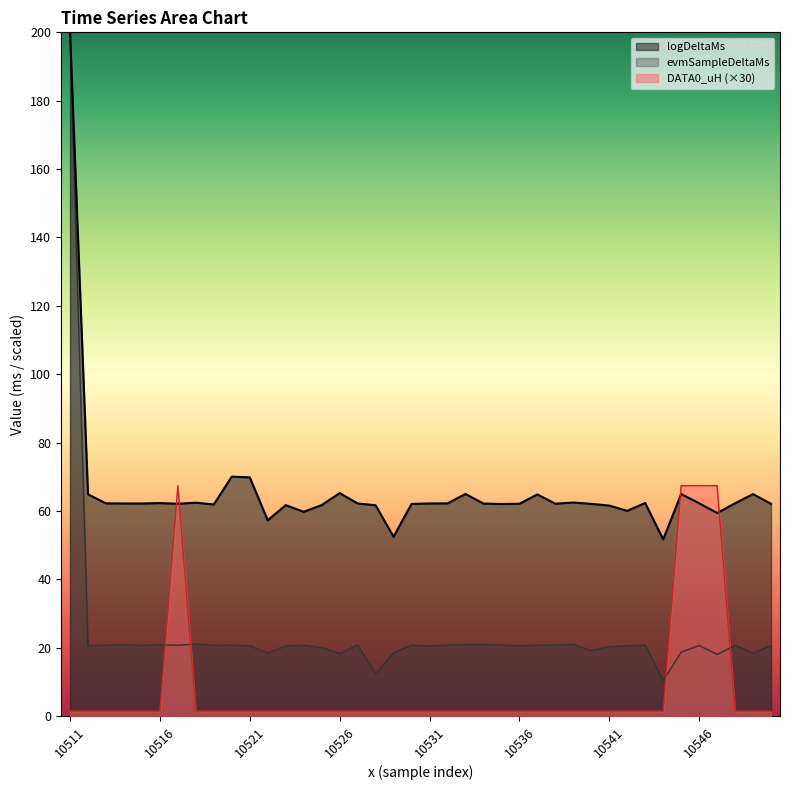

What is the sum of the logDeltaMs values at 10512 and 10516?

41.4